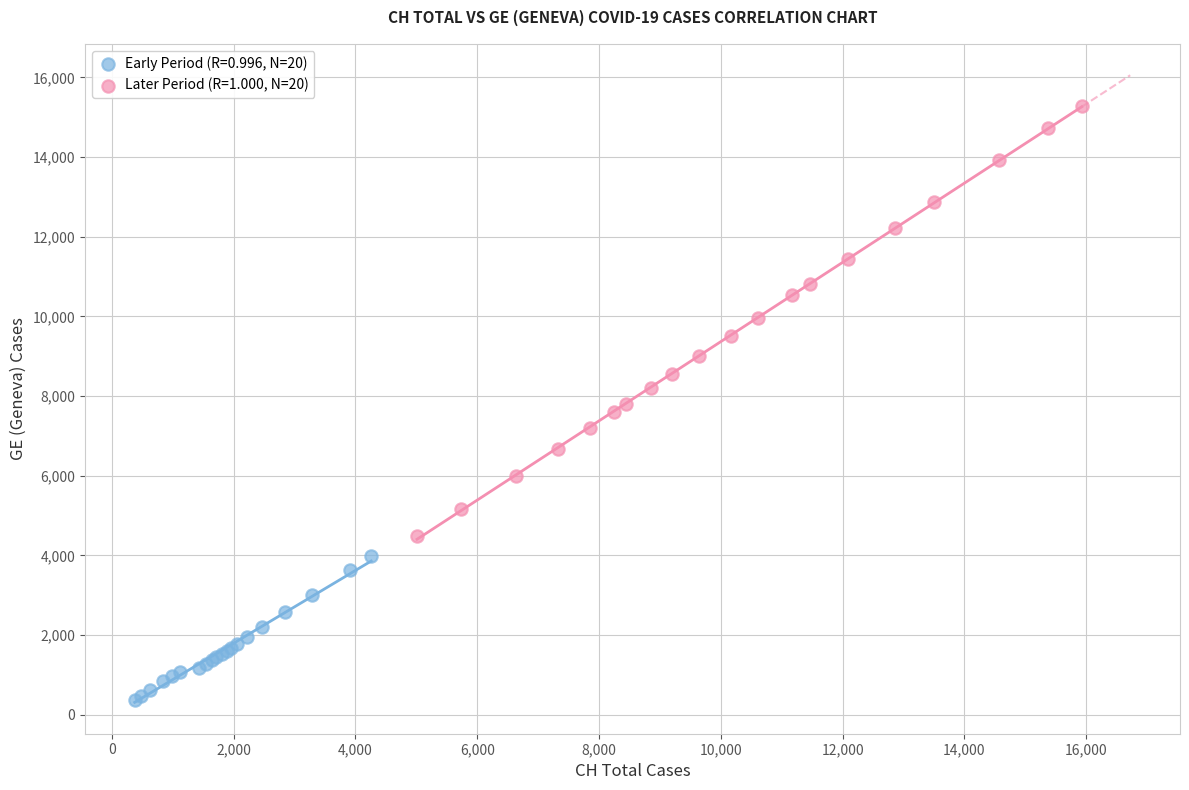

Which series has the widest spread of Y values?

Later Period (R=1.000, N=20)